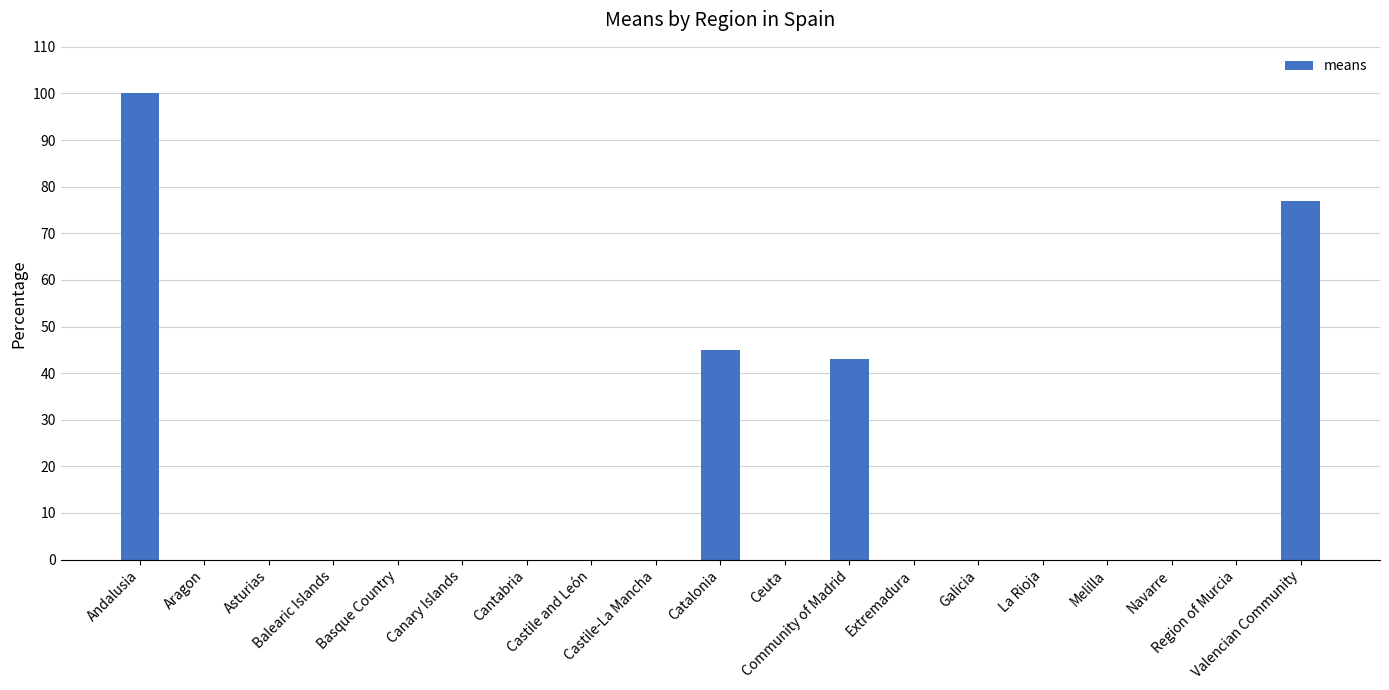

True or false: the data shows 0 at Galicia.

True